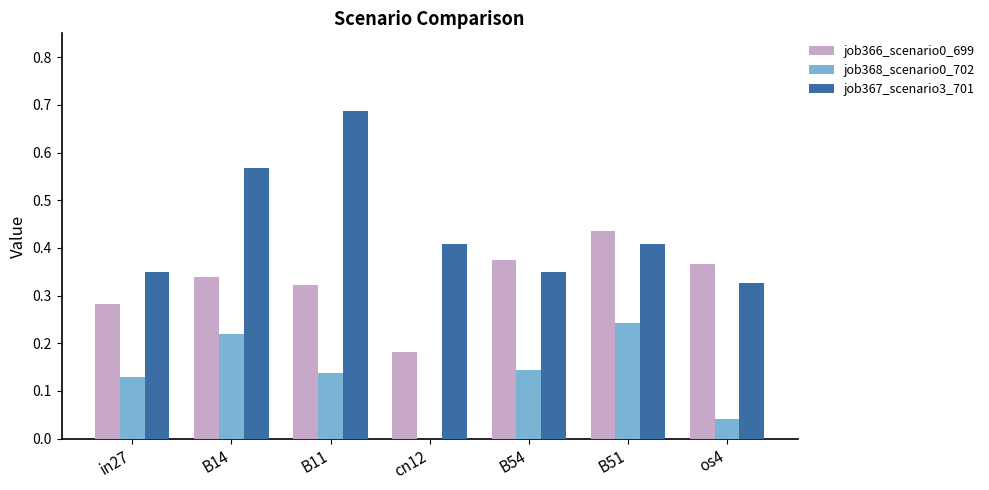

Which series has the largest total across all categories?

job367_scenario3_701